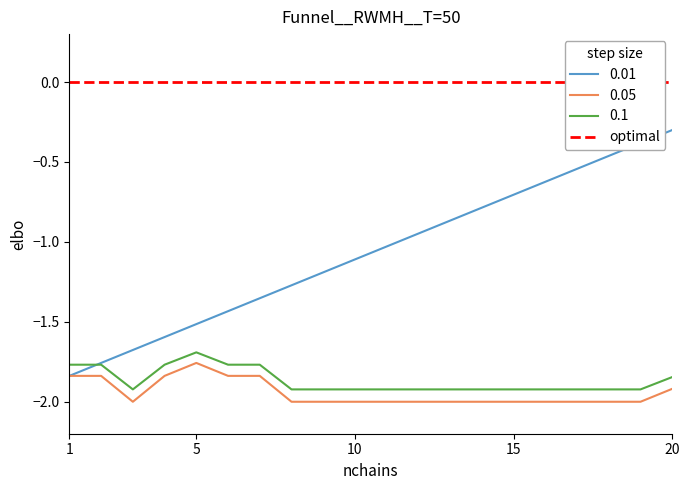

At which label does decimals reach its peak?

5